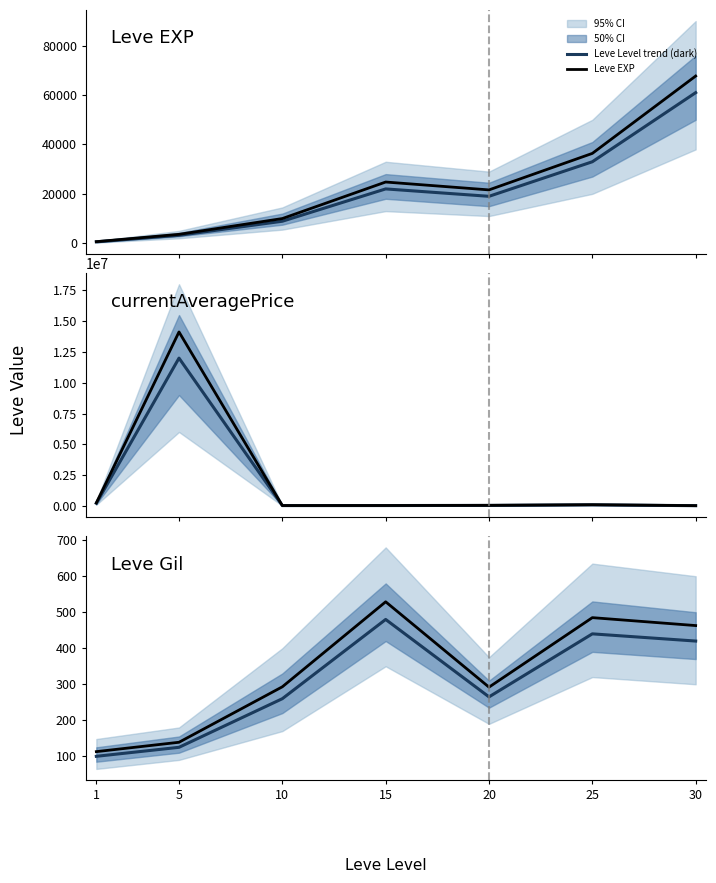

What is the spread (max minus min) of values at 5?

14125499.0